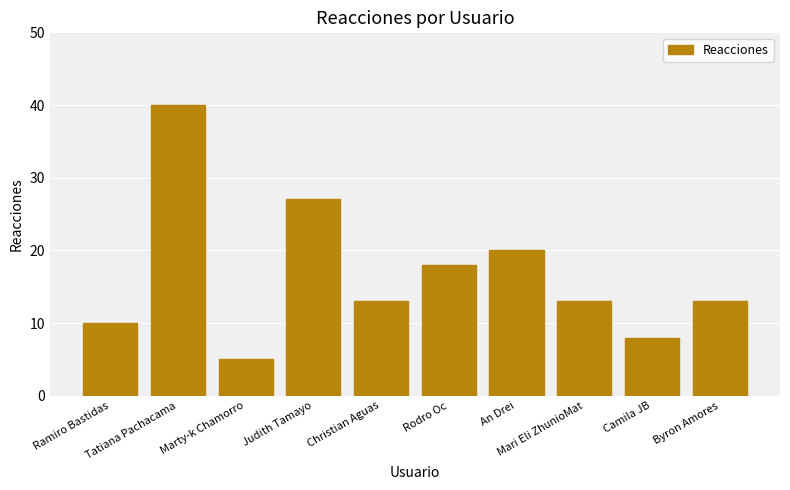

Reading left to right, extract all data points from this chart.

10	40	5	27	13	18	20	13	8	13